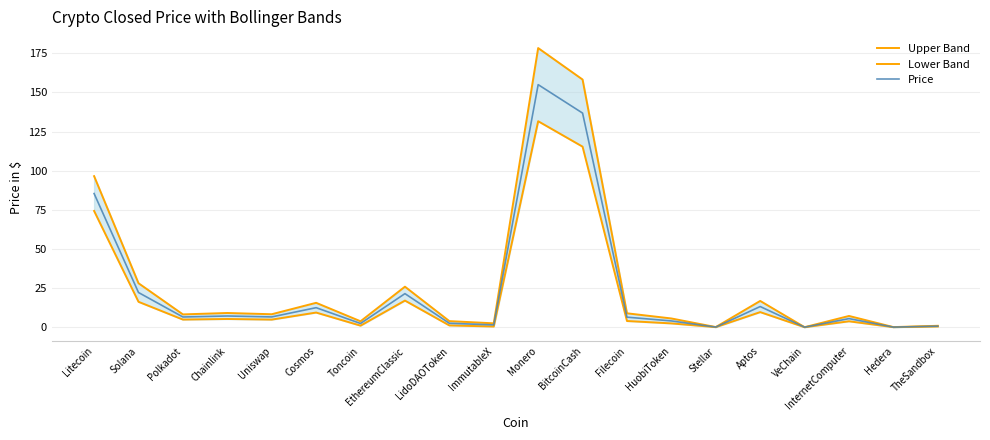

At which label is Price closest to 77?

Litecoin